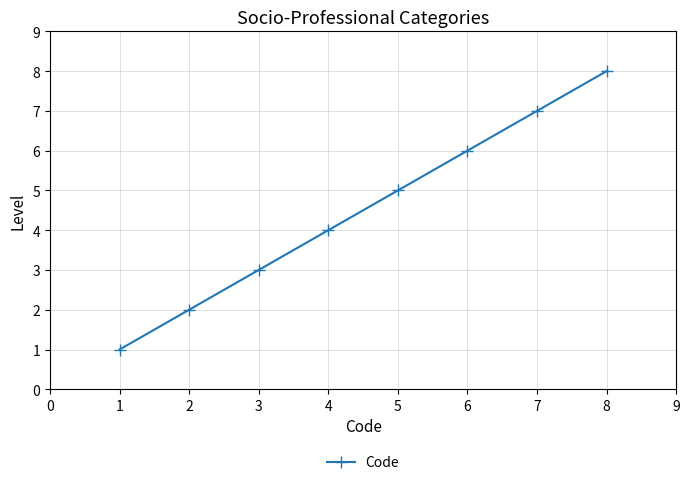

What is the change in value from 3 to 7?

+4